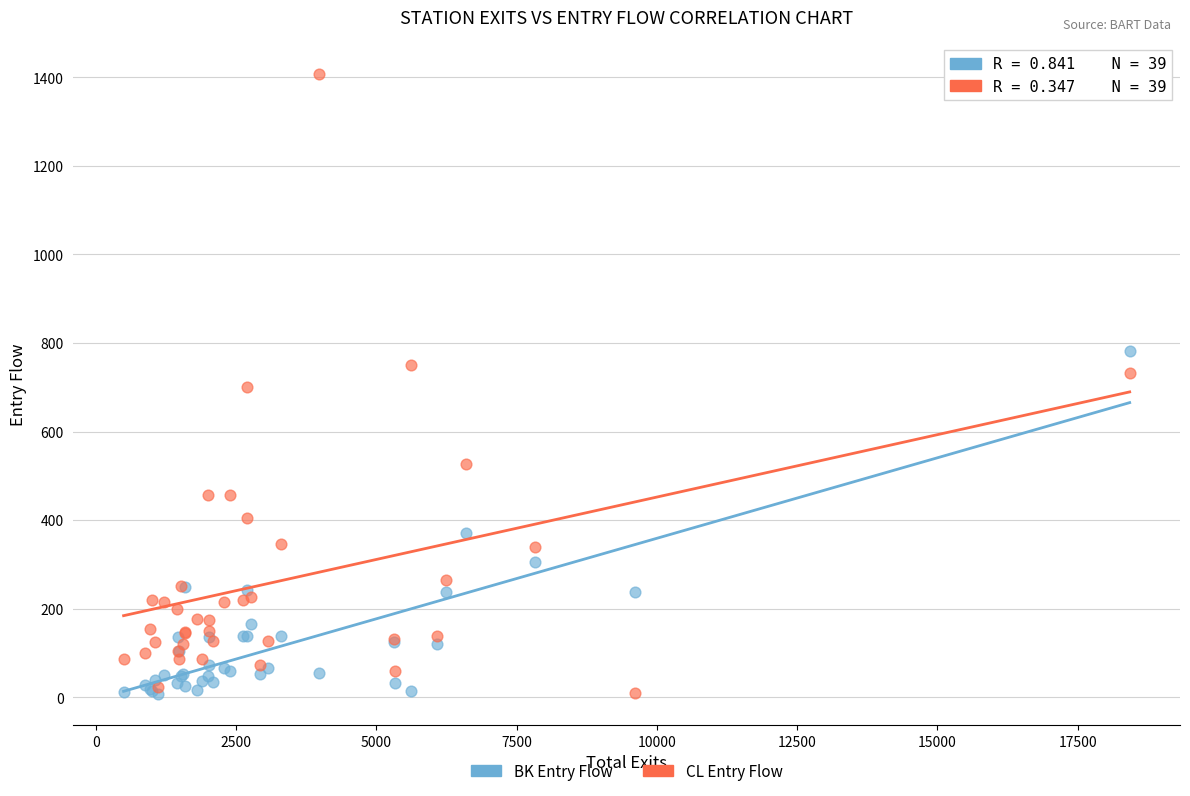

What is the X range (max minus min) for the scatter plot?

17931.0